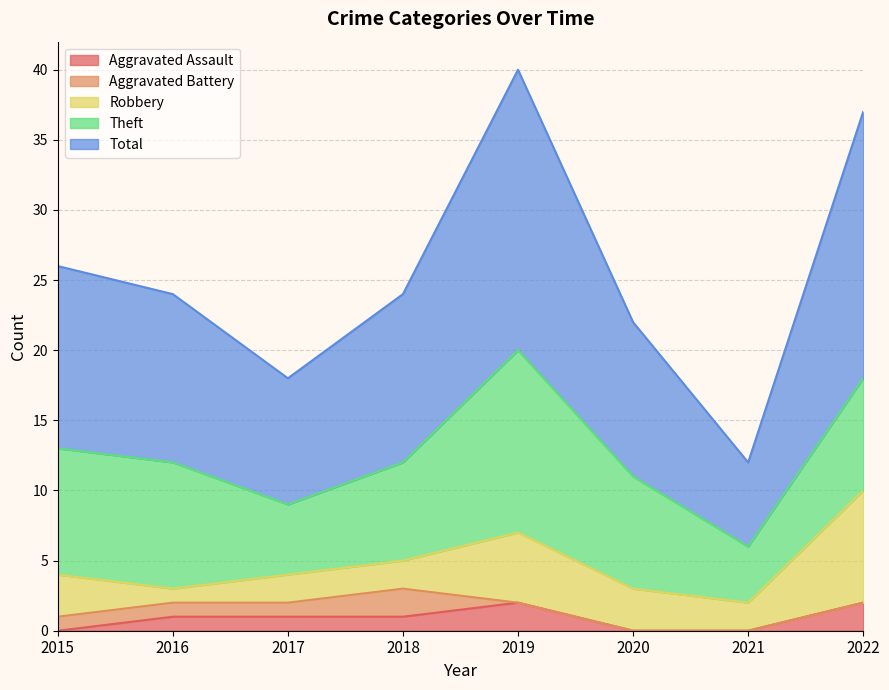

What is the value of the Total point at the 3rd from the left?

9